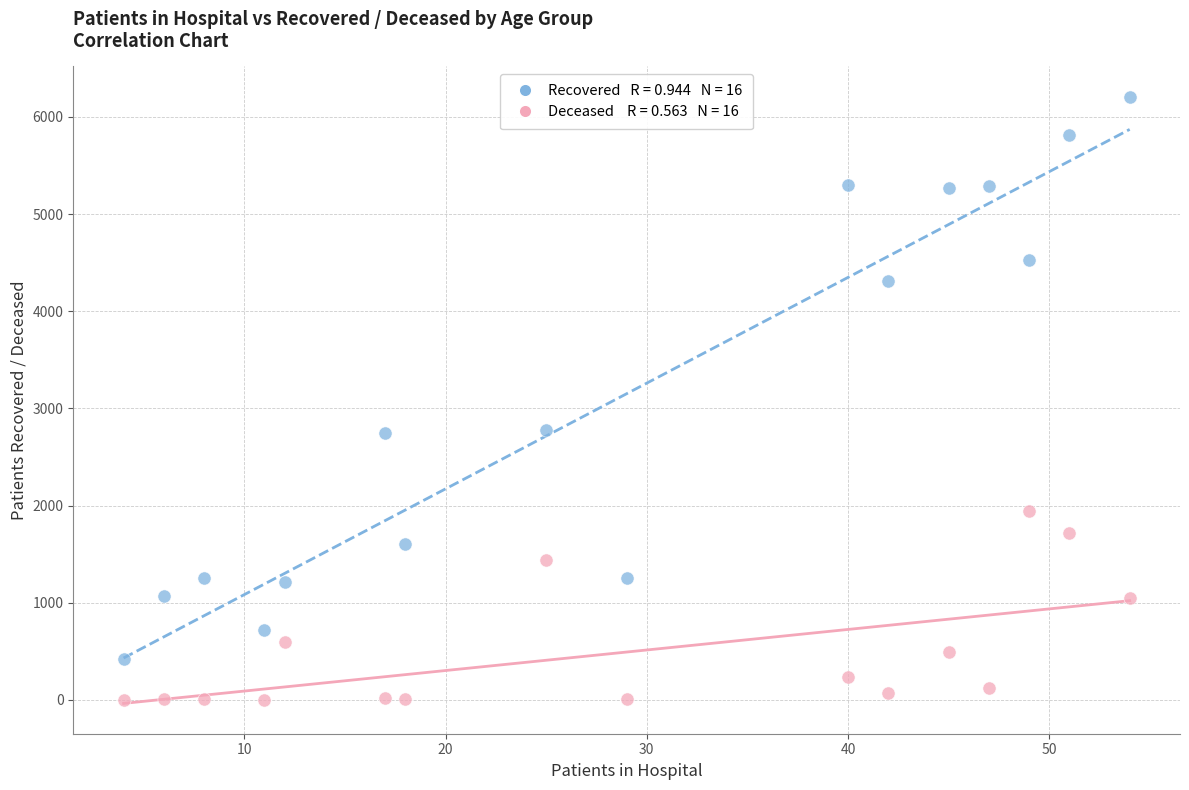

Across all data points, what is the range of Y values (max minus min)?

6206